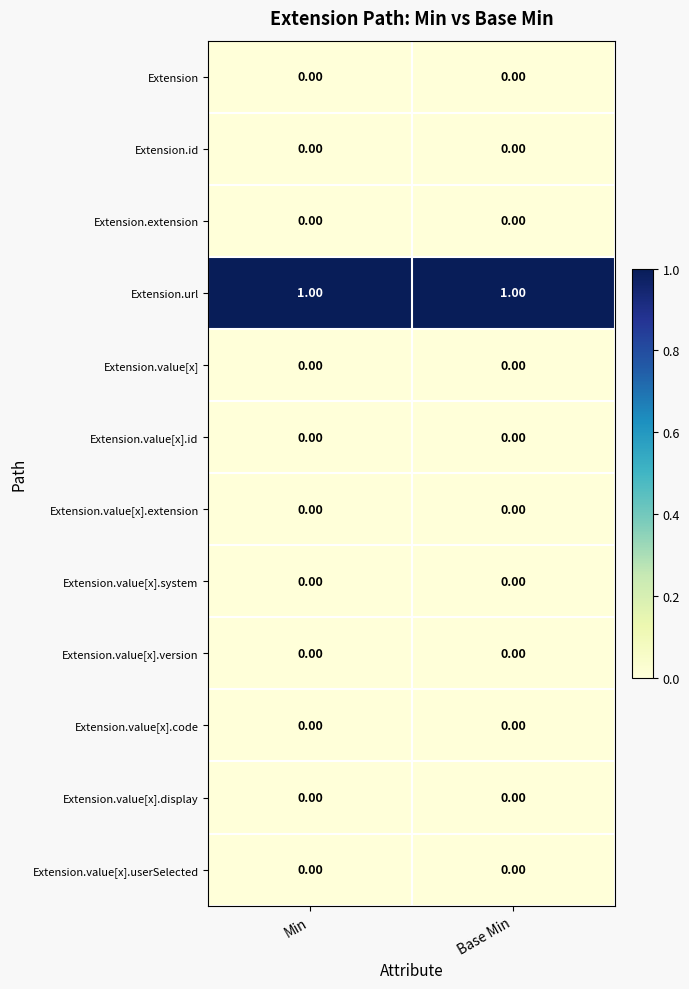

Which series has the largest total across all categories?

Extension.url